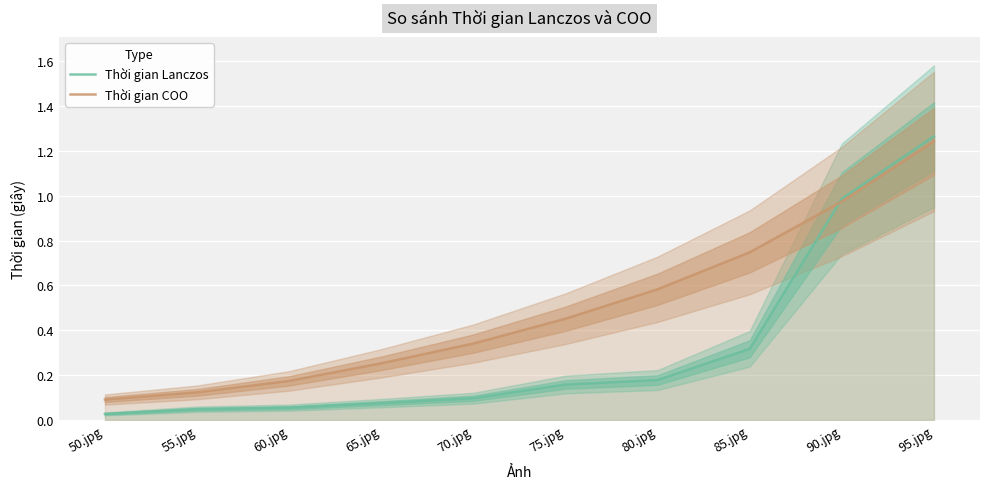

Reading left to right, transcribe all the data shown in this chart.

Thời gian Lanczos: 0.0	0.0	0.1	0.1	0.1	0.2	0.2	0.3	1.0	1.3
Thời gian COO: 0.1	0.1	0.2	0.3	0.3	0.5	0.6	0.7	1.0	1.2